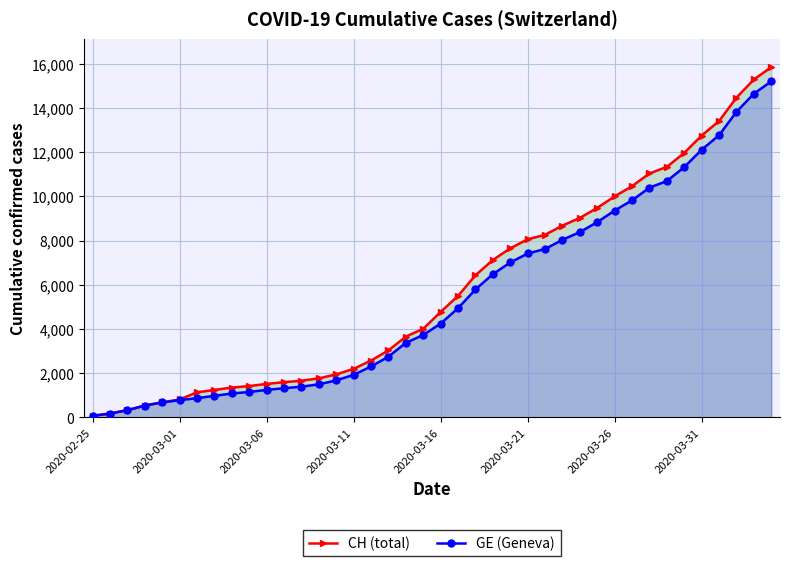

Which series has the largest range (max minus min)?

CH (total)